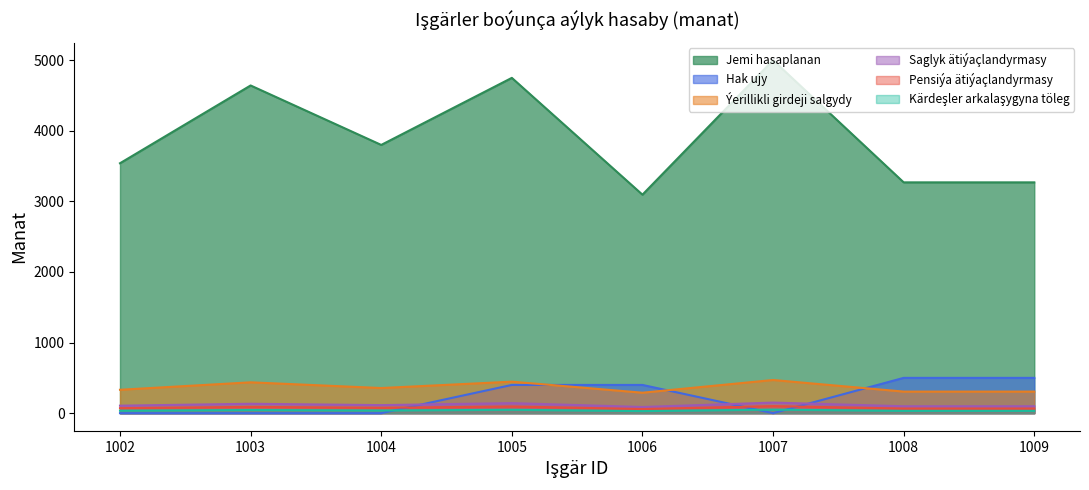

At 1008, list the series in order from smallest to largest.

Kärdeşler arkalaşygyna töleg, Pensiýa ätiýaçlandyrmasy, Saglyk ätiýaçlandyrmasy, Ýerillikli girdeji salgydy, Hak ujy, Jemi hasaplanan